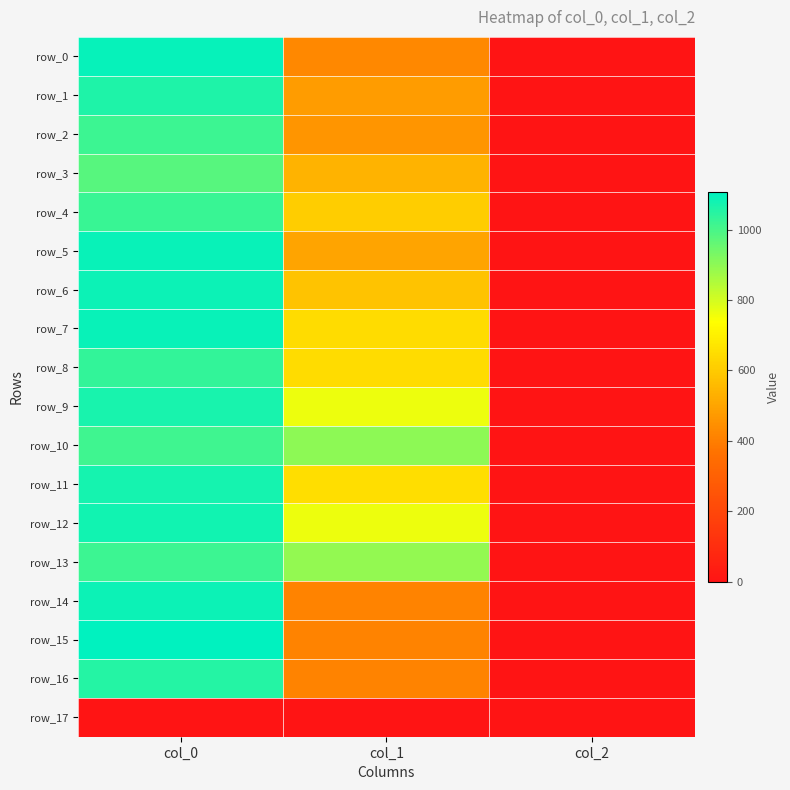

Where does the row_11 series first go above 651?

col_0